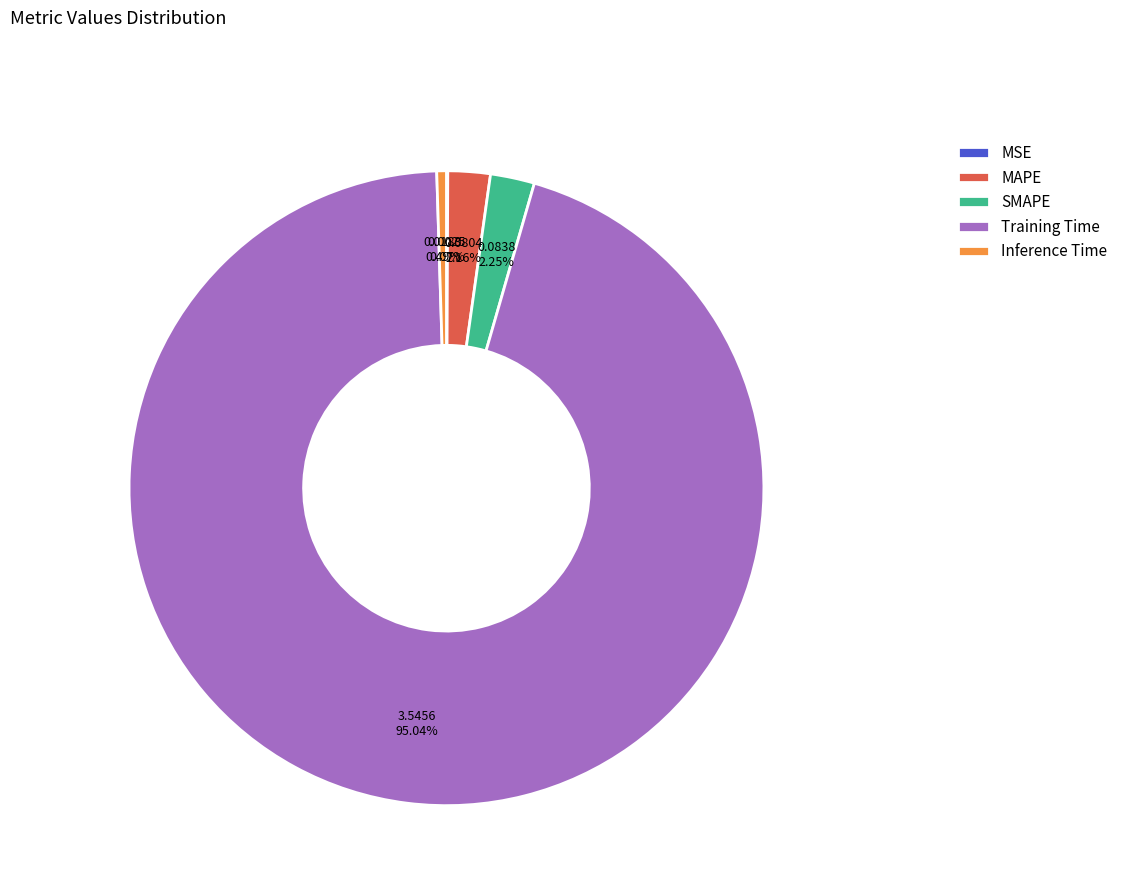

True or false: Training Time accounts for 81% of the total.

False